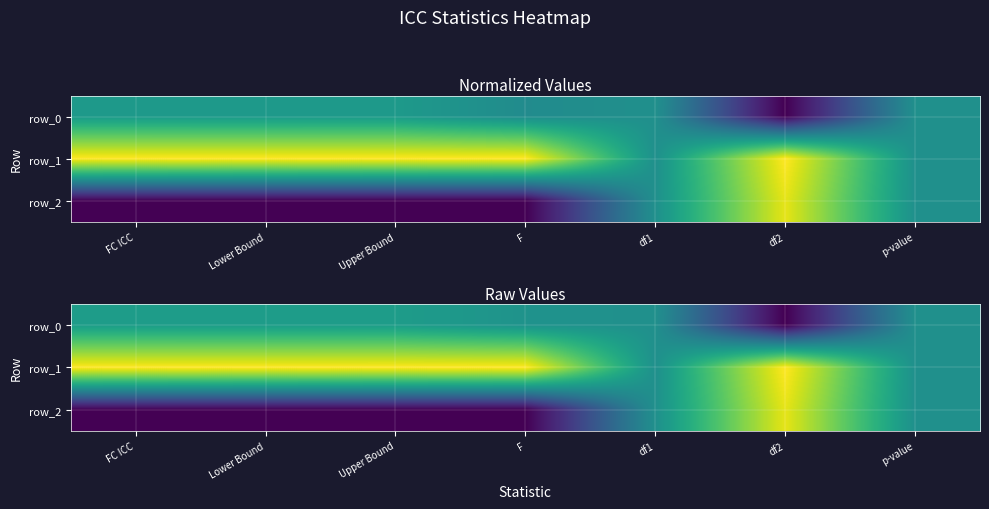

What is the sum of all row_1 values?

6.0